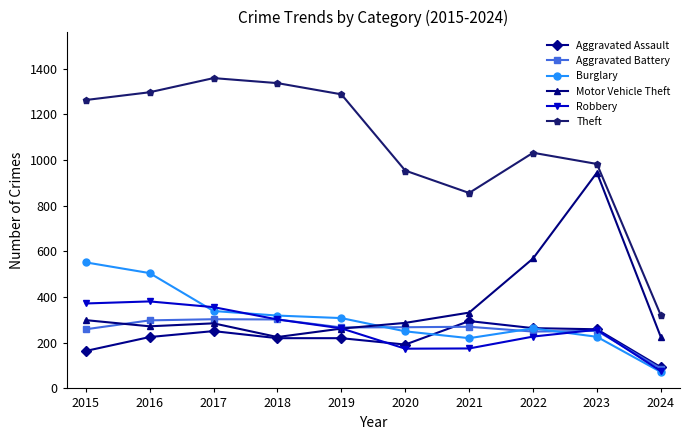

What is the approximate value of Motor Vehicle Theft at 2021, to the nearest 50?

350